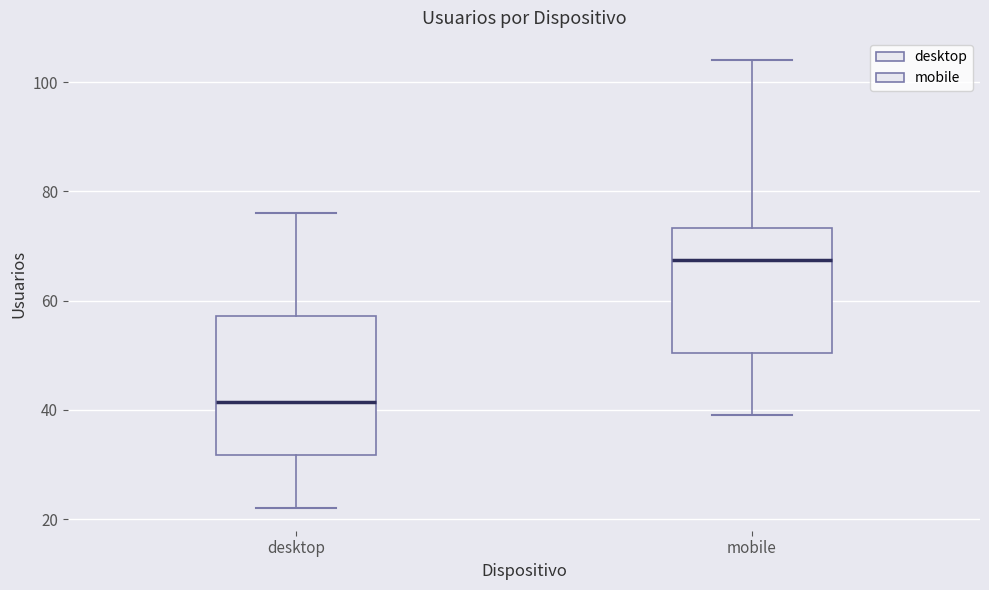

Which box has the highest median line?

mobile